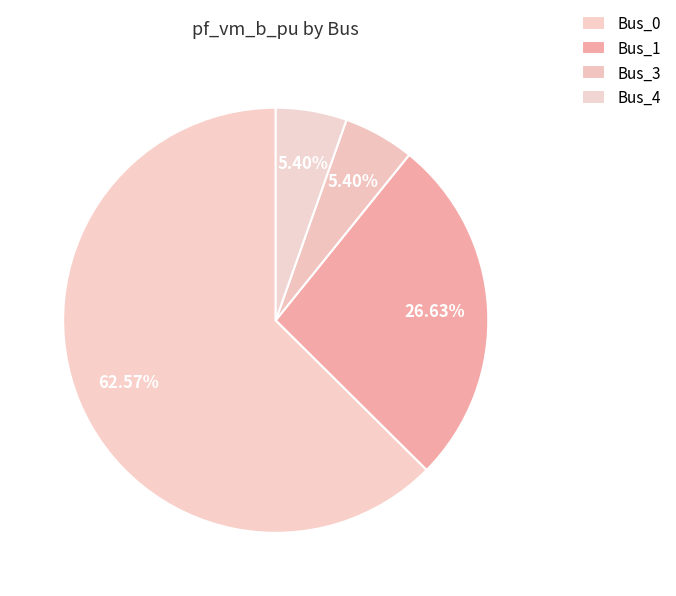

What is the largest slice in the pie chart?

Bus_0